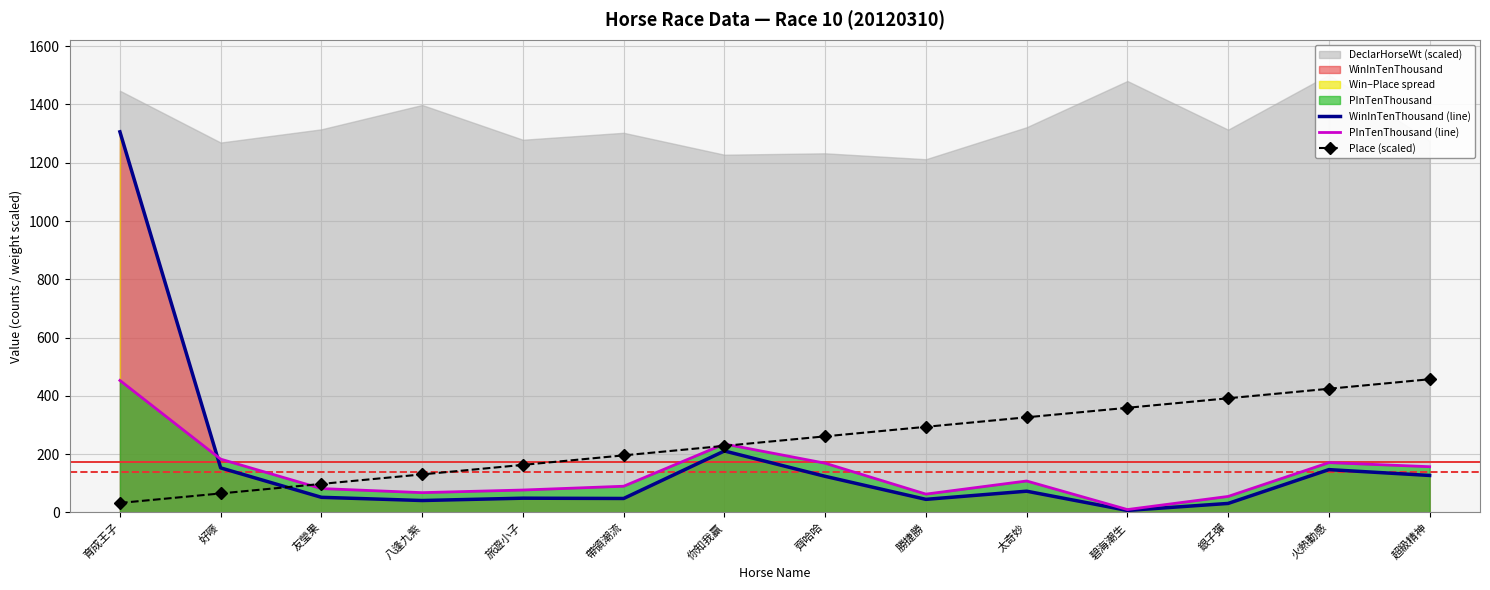

Reading left to right, list all the values displayed in this chart.

WinInTenThousand (line): 育成王子=1306.0	好嘜=153.0	友瑩果=52.0	八逢九紫=41.0	旅遊小子=49.0	帶領潮流=48.0	你知我贏=211.0	齊哈哈=124.0	勝捷勝=45.0	太奇妙=73.0	碧海潮生=7.0	銀子彈=31.0	火熱動感=147.0	超級精神=127.0
PInTenThousand (line): 育成王子=453.0	好嘜=183.0	友瑩果=82.0	八逢九紫=68.0	旅遊小子=77.0	帶領潮流=90.0	你知我贏=235.0	齊哈哈=169.0	勝捷勝=63.0	太奇妙=108.0	碧海潮生=10.0	銀子彈=55.0	火熱動感=171.0	超級精神=157.0
Place (scaled): 育成王子=32.6	好嘜=65.3	友瑩果=97.9	八逢九紫=130.6	旅遊小子=163.2	帶領潮流=195.9	你知我贏=228.5	齊哈哈=261.2	勝捷勝=293.9	太奇妙=326.5	碧海潮生=359.1	銀子彈=391.8	火熱動感=424.4	超級精神=457.1